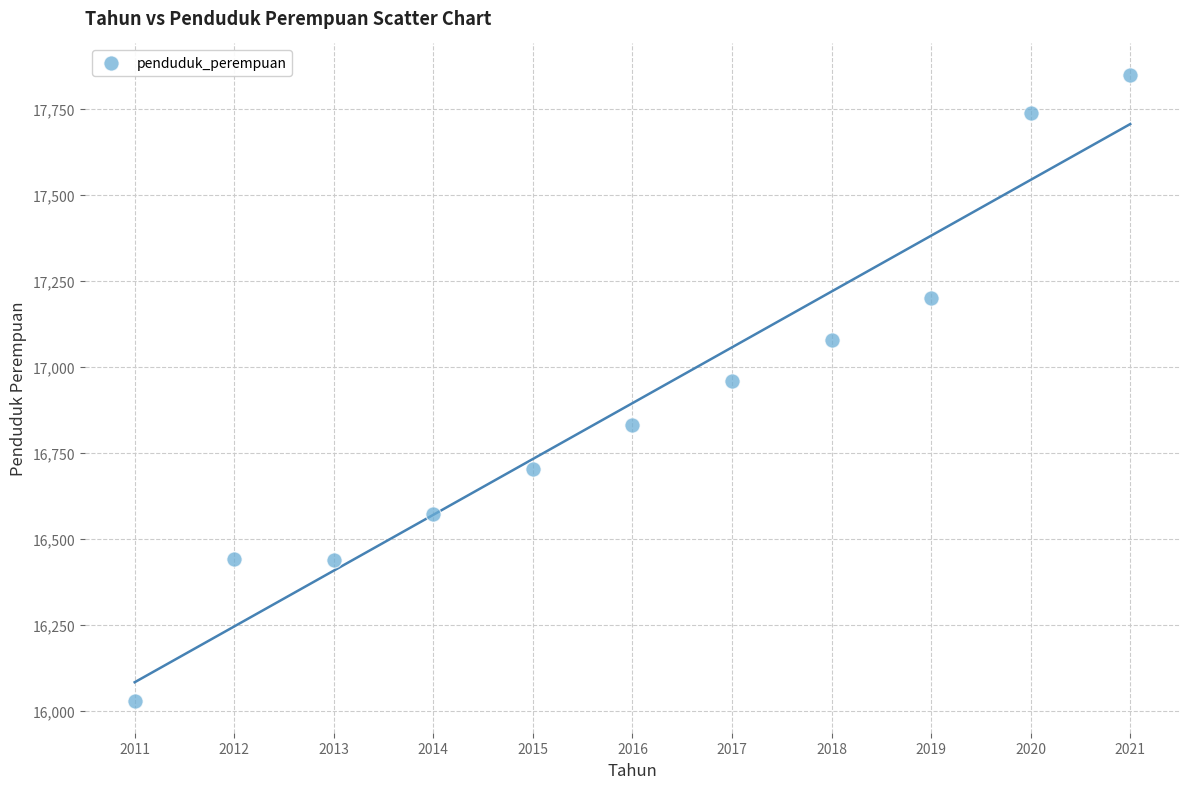

What is the range of Y values (max minus min)?

1822